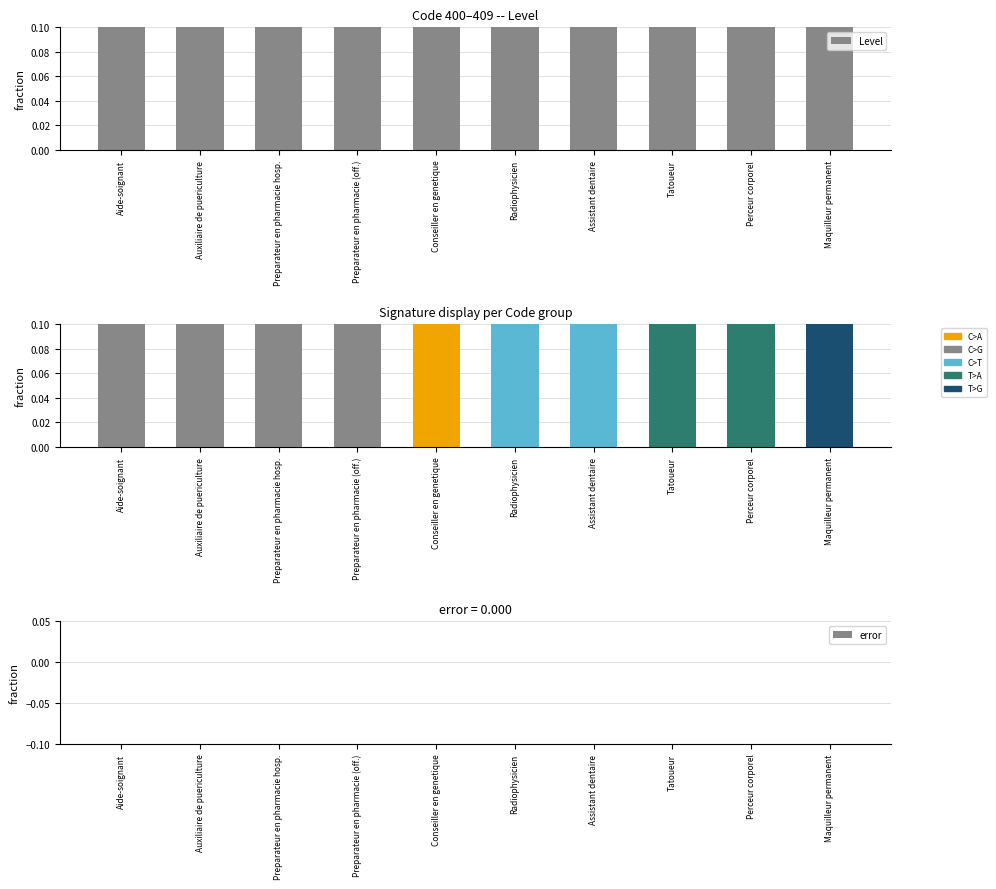

Is the value of error at Auxiliaire de puericulture greater than the value of Level (colored) at Radiophysicien?

No